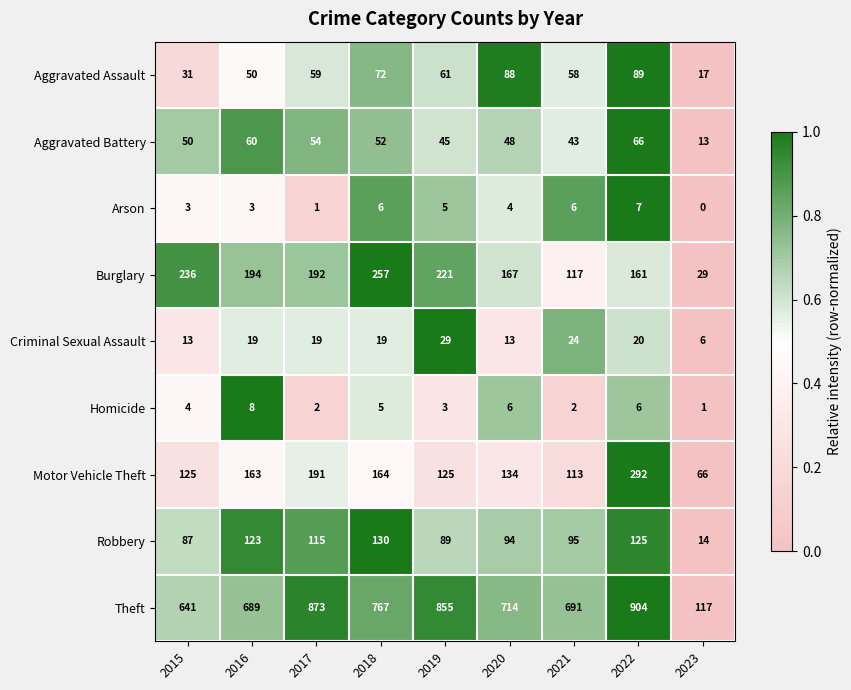

List the series in order of their peak value, highest first.

Theft, Motor Vehicle Theft, Burglary, Robbery, Aggravated Assault, Aggravated Battery, Criminal Sexual Assault, Homicide, Arson